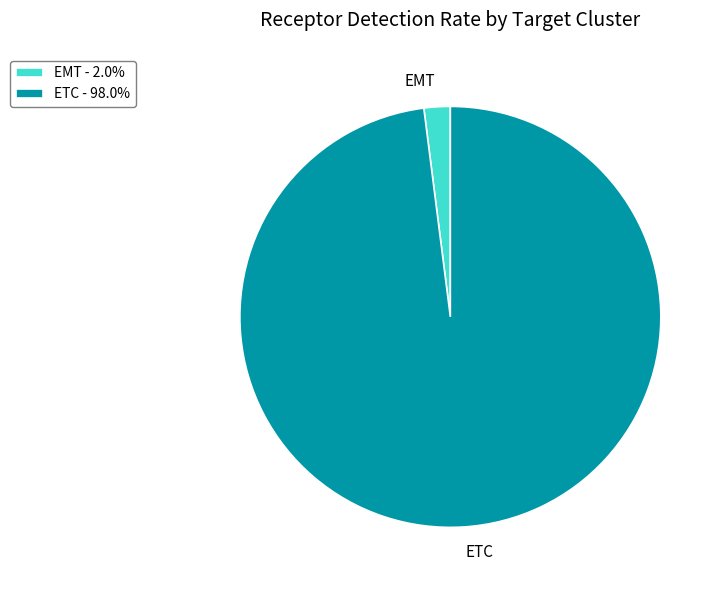

Does ETC - 98.0% represent more than half of the total?

Yes